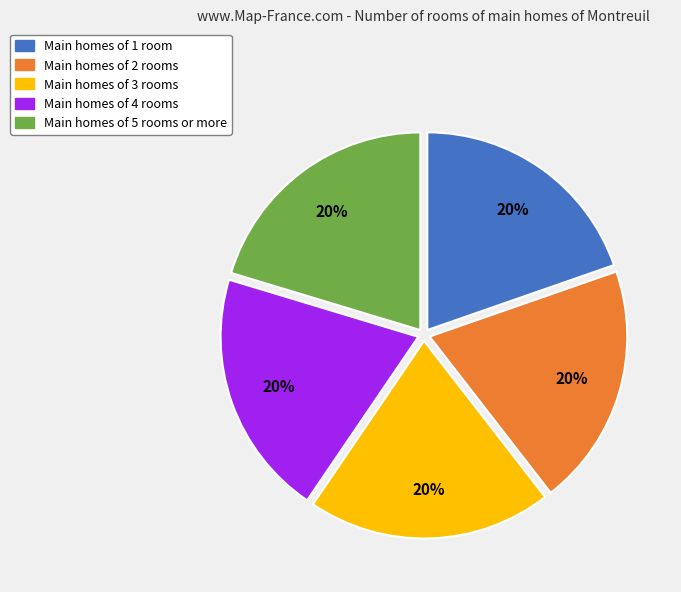

The Main homes of 5 rooms or more slice represents 7% of the pie. True or false?

False